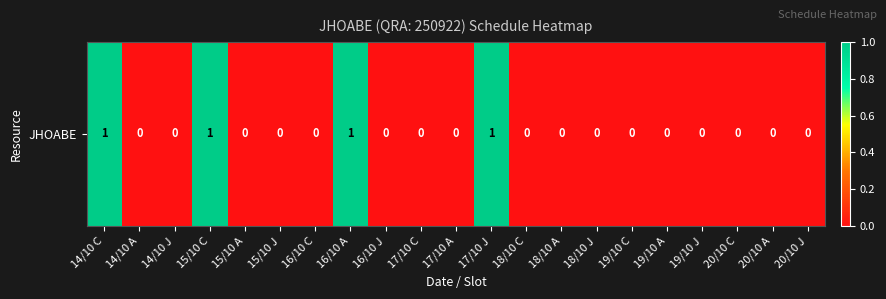

Rank the categories by value from highest to lowest.

14/10 C, 15/10 C, 16/10 A, 17/10 J, 14/10 A, 14/10 J, 15/10 A, 15/10 J, 16/10 C, 16/10 J, 17/10 C, 17/10 A, 18/10 C, 18/10 A, 18/10 J, 19/10 C, 19/10 A, 19/10 J, 20/10 C, 20/10 A, 20/10 J